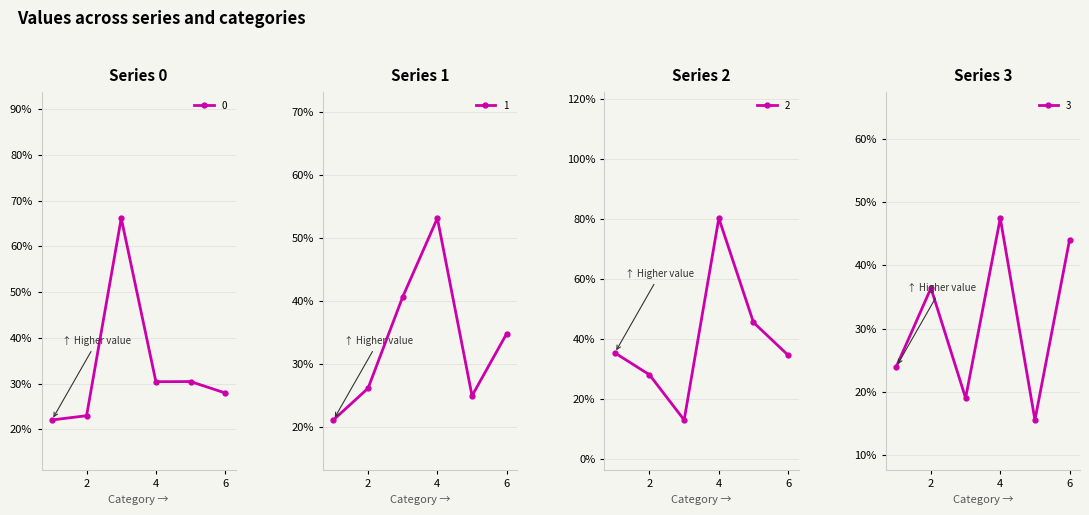

What is the sum of the 1 values at 5 and 2?

0.5